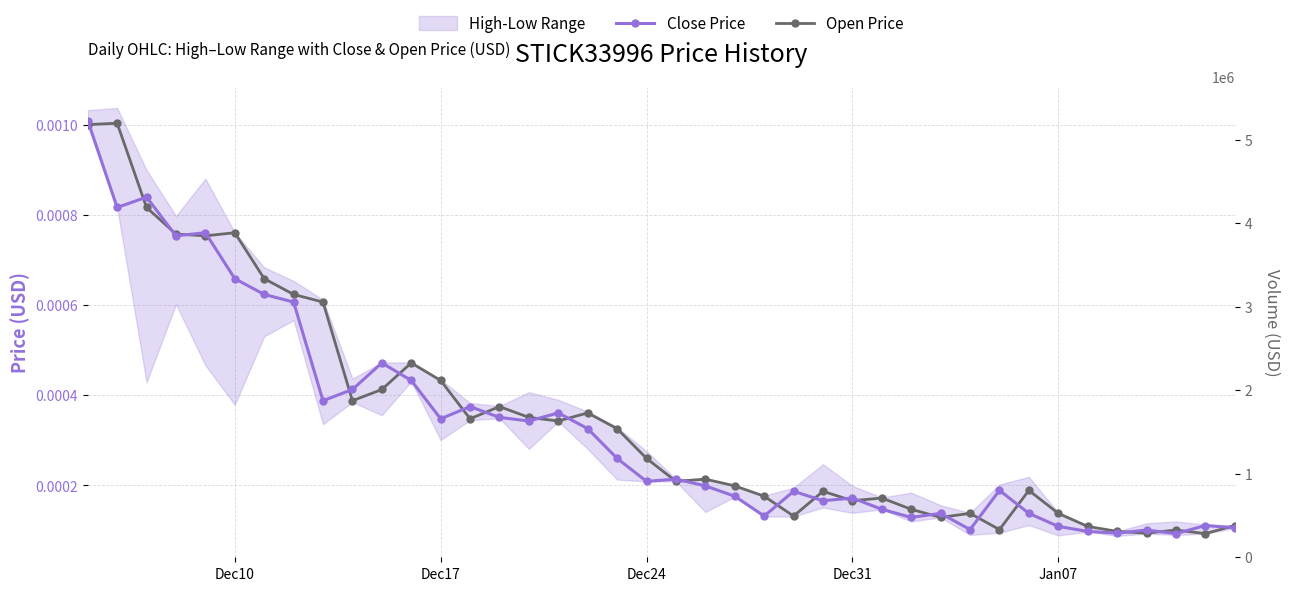

True or false: Close Price has more than 0 interior local peaks.

True